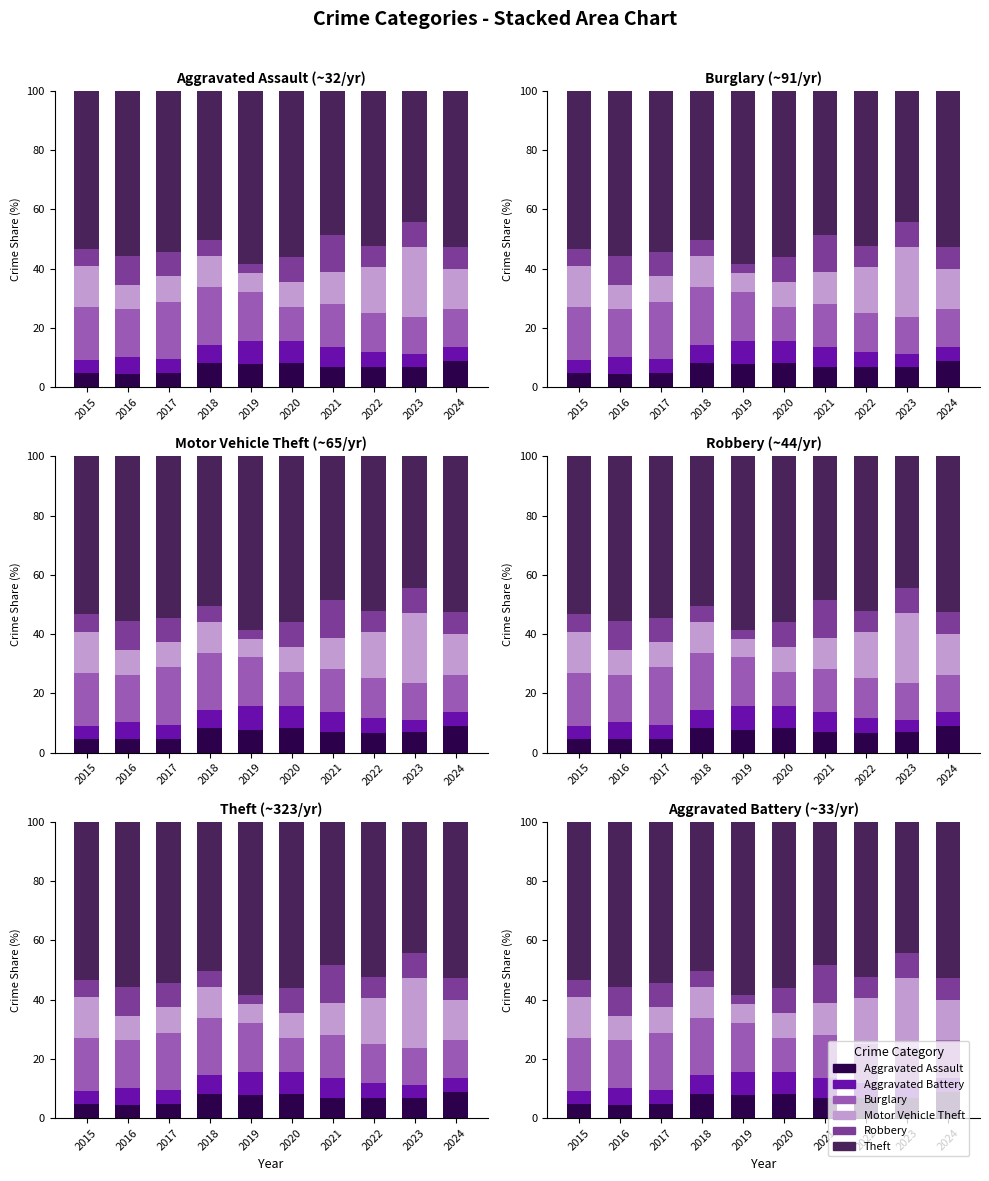

What is the difference between the maximum and minimum values in the Motor Vehicle Theft series?

17.3